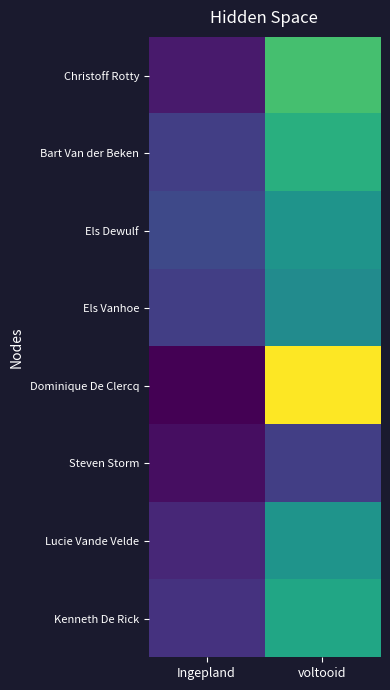

At which category is the sum across all series the highest?

voltooid